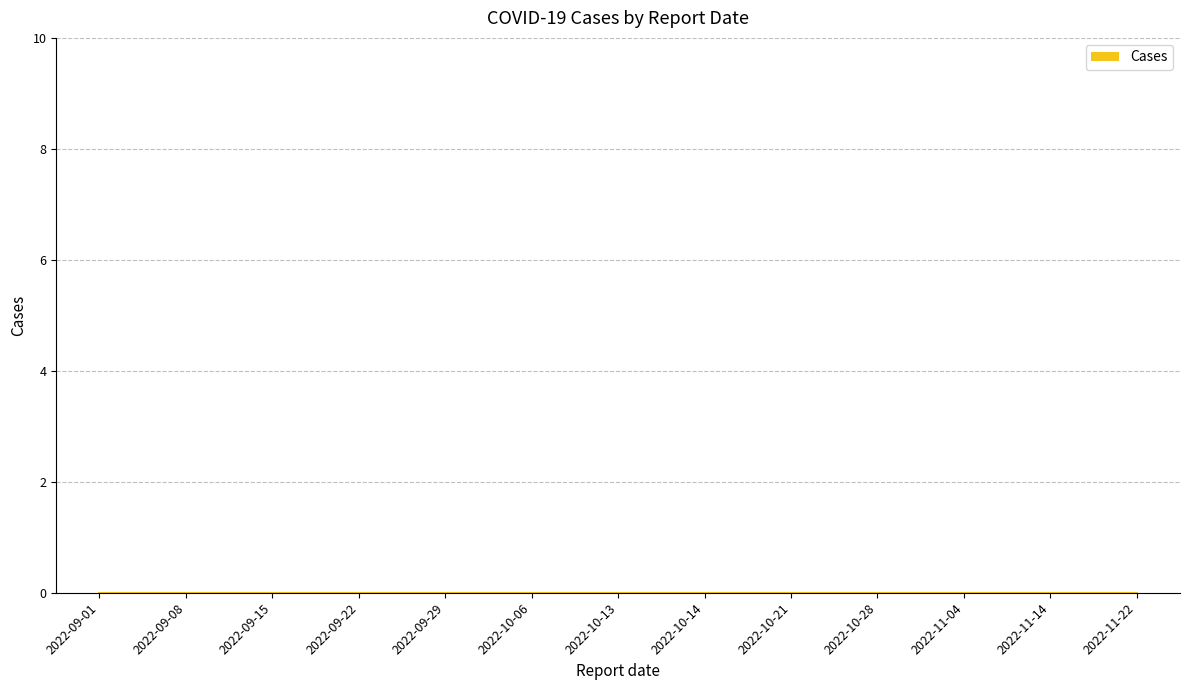

The value at 2022-11-22 is -14. True or false?

False